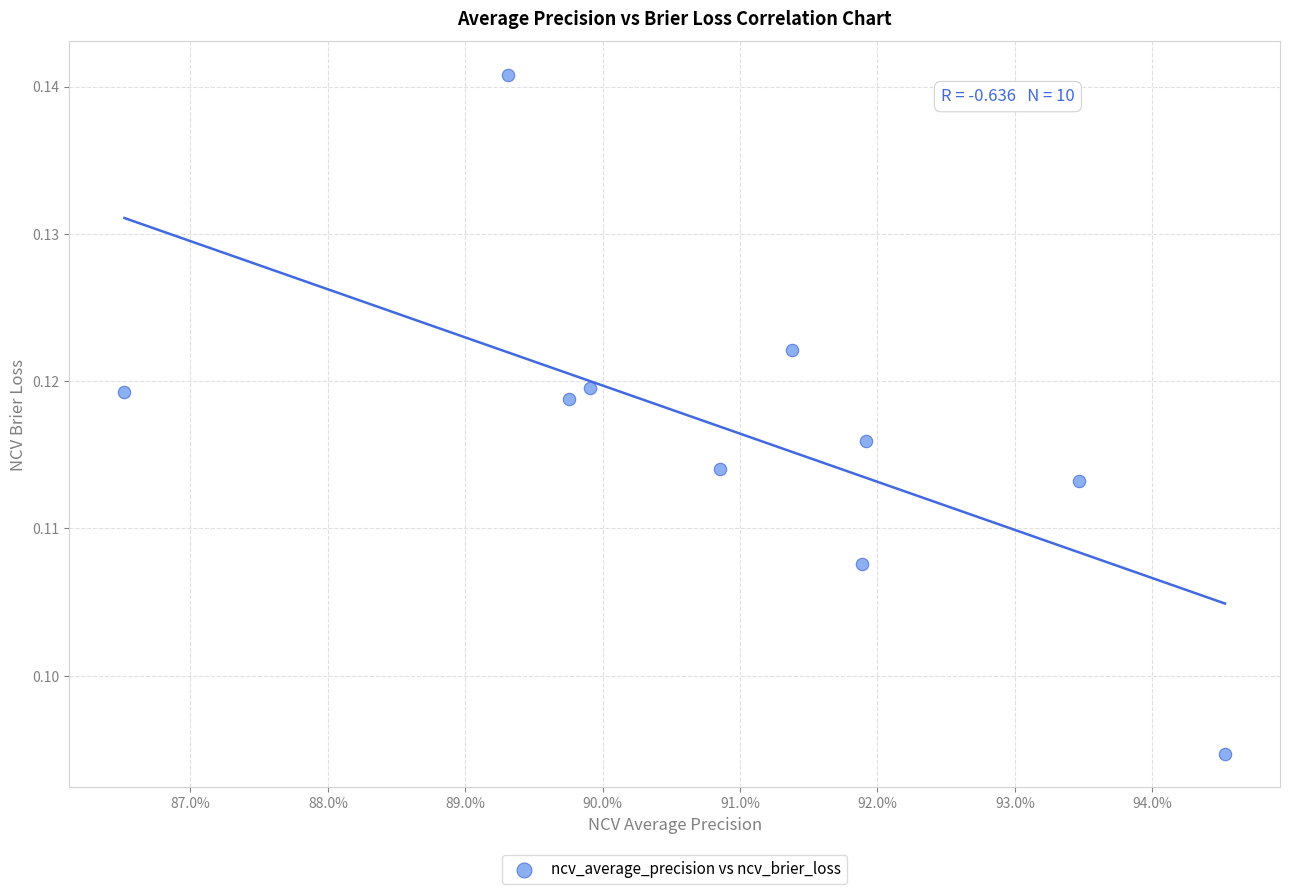

What is the average X value?

0.9